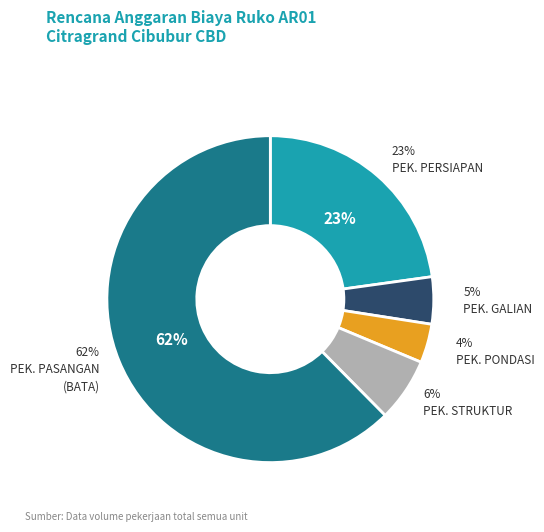

To the nearest percent, what percentage of the pie is PEK. PASANGAN?

62%